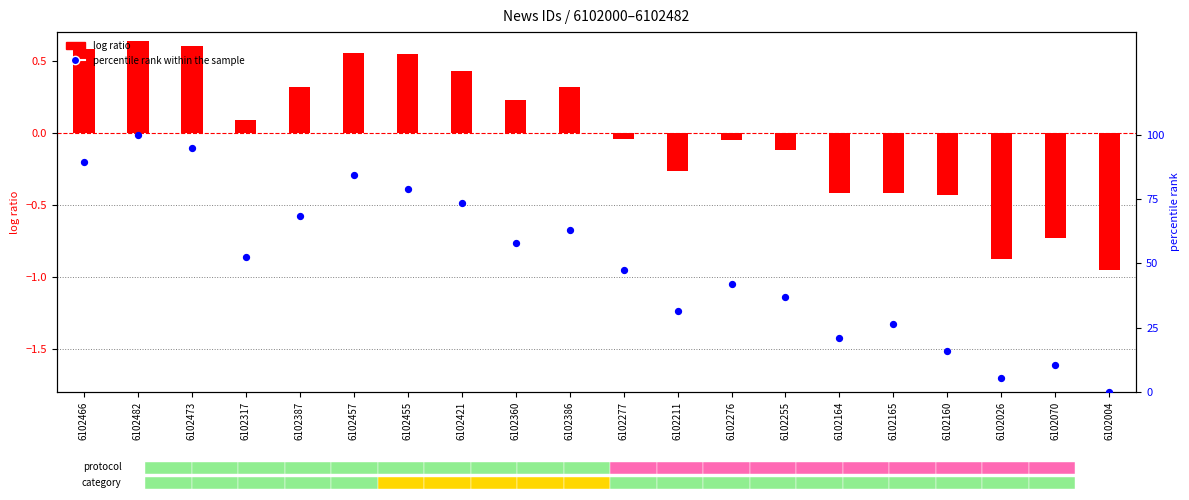

Which series has the largest Y range (max minus min)?

percentile rank within the sample